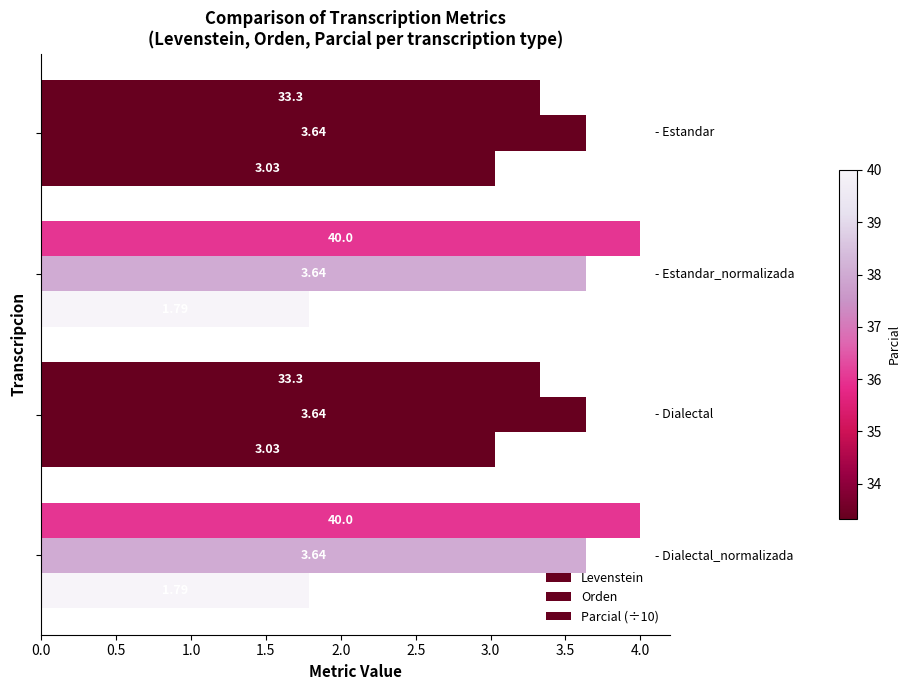

How many categories are shown in the chart?

4